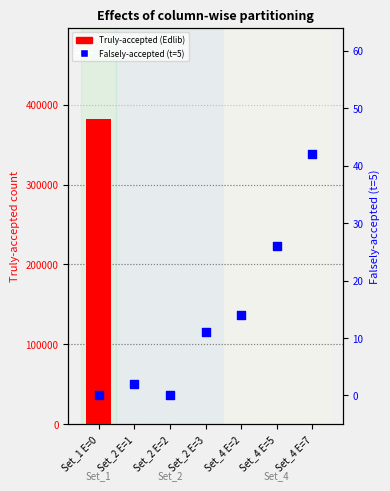

Is the value of Truly-accepted (Edlib) at Set_4 E=7 greater than the value of Falsely-accepted (t=5) at Set_1 E=0?

Yes